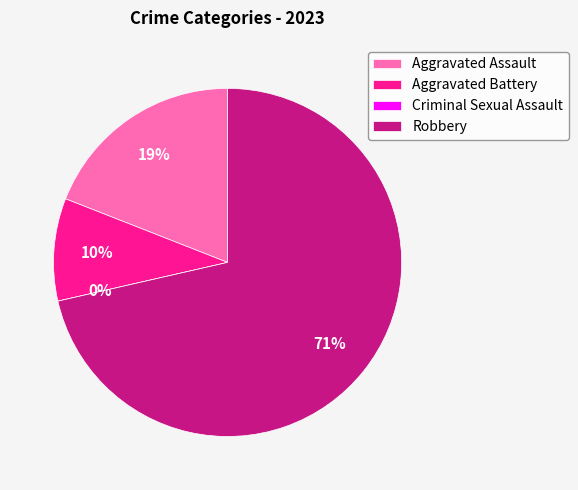

Which category accounts for the majority?

Robbery